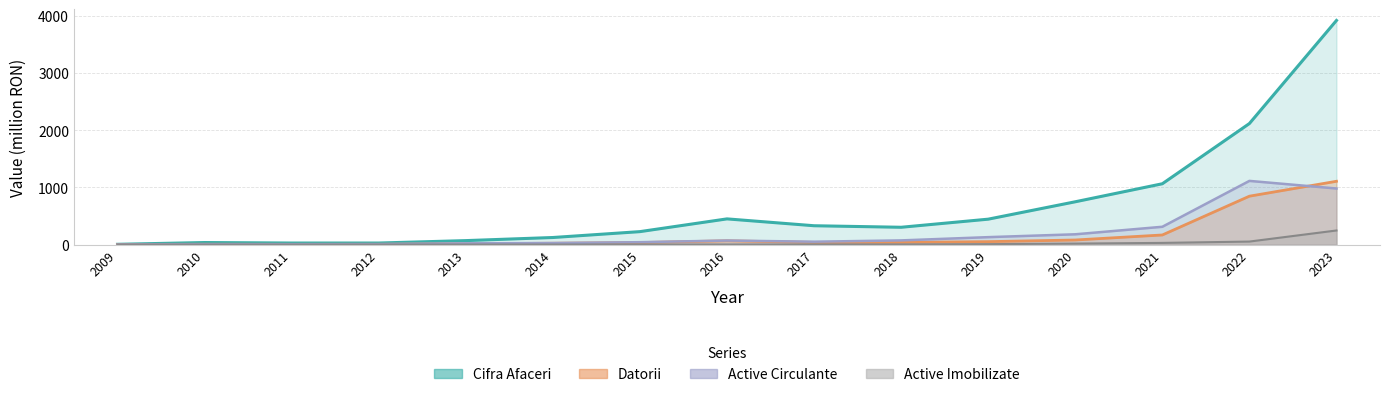

What is the value of the Cifra Afaceri point at the 4th from the left?

27.0